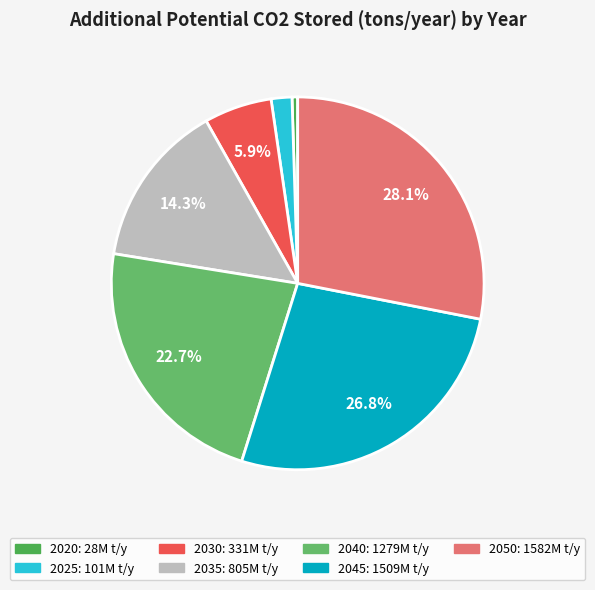

Is 2025 the majority of the pie?

No